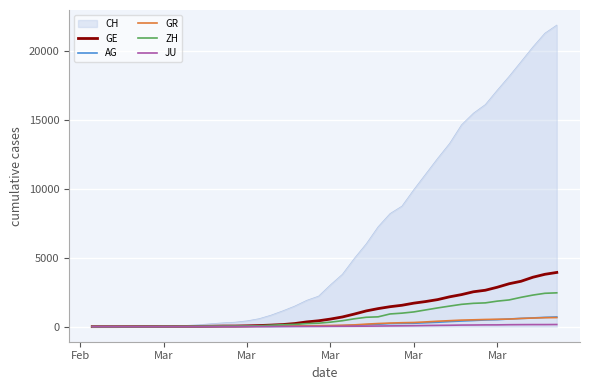

Which series has the widest spread of values?

CH